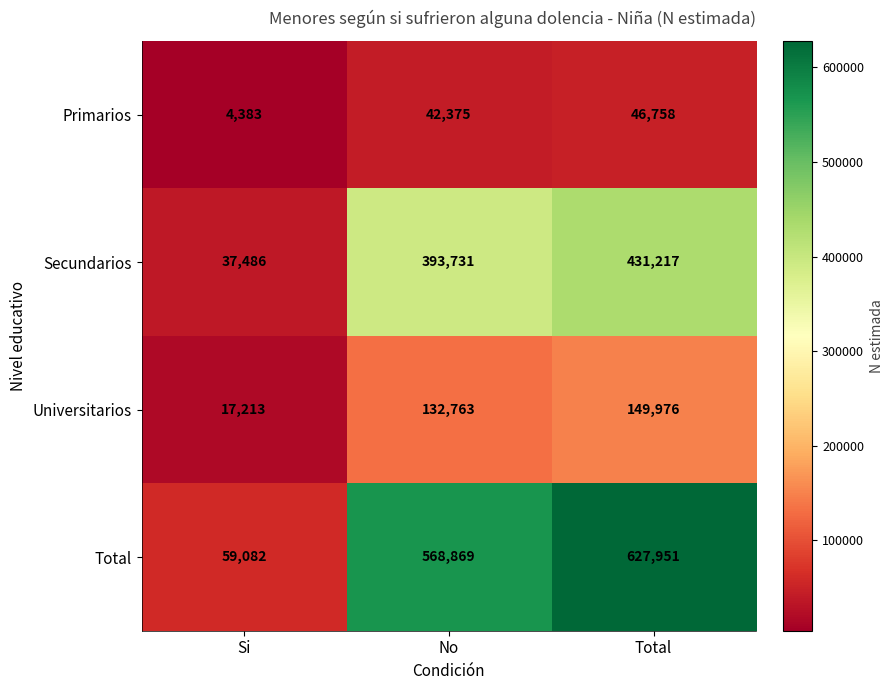

How many values in the Total series are below 568869?

1